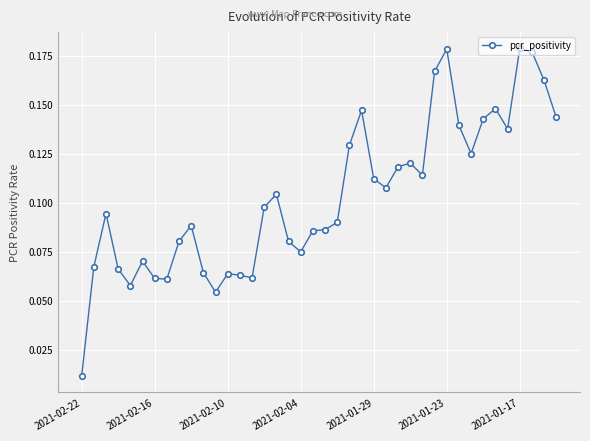

Count the number of data series in this chart.

1